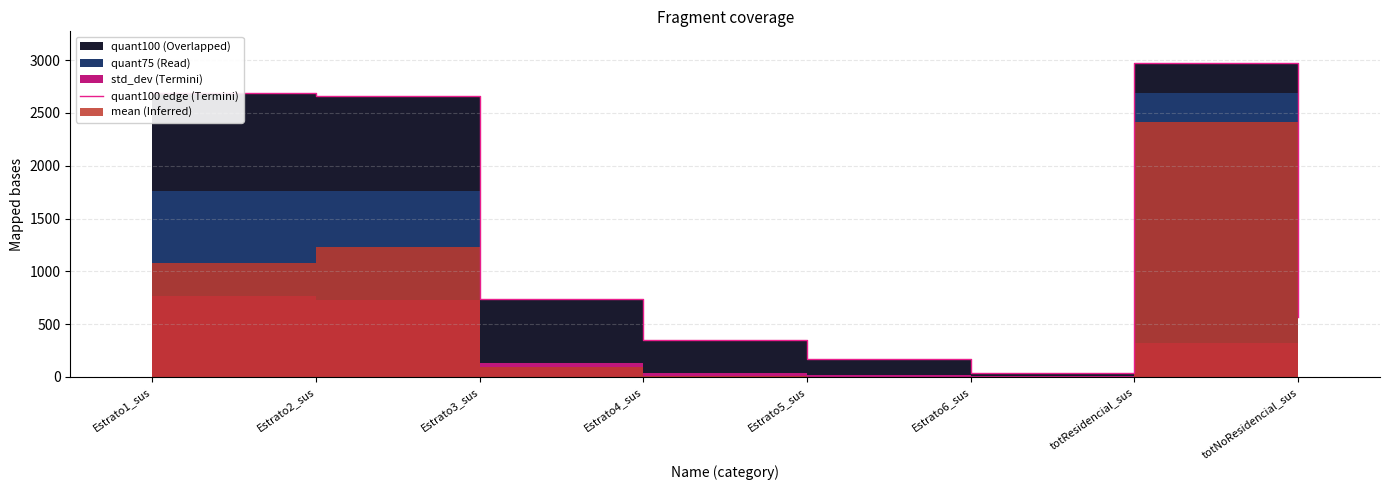

Between Estrato2_sus and Estrato4_sus, which is larger?

Estrato2_sus